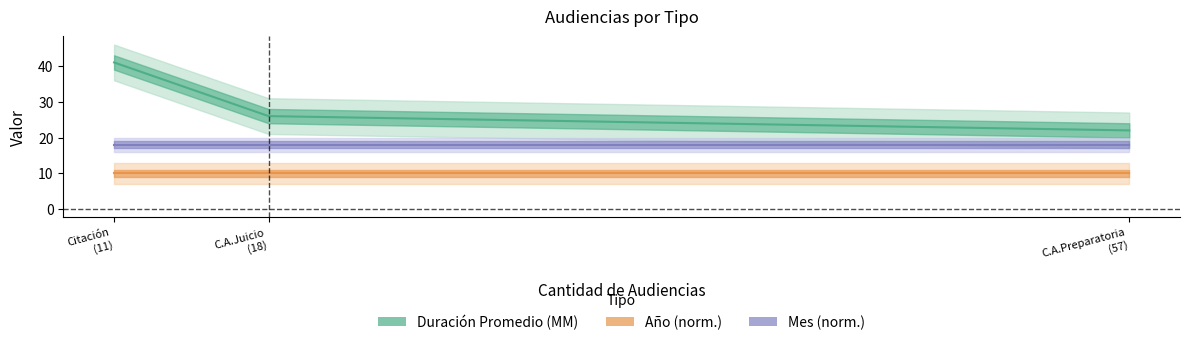

Reading left to right, extract all data points from this chart.

Duración Promedio (MM): Citación
(11)=41	C.A.Juicio
(18)=26	C.A.Preparatoria
(57)=22
Año (norm.): Citación
(11)=10	C.A.Juicio
(18)=10	C.A.Preparatoria
(57)=10
Mes (norm.): Citación
(11)=18	C.A.Juicio
(18)=18	C.A.Preparatoria
(57)=18